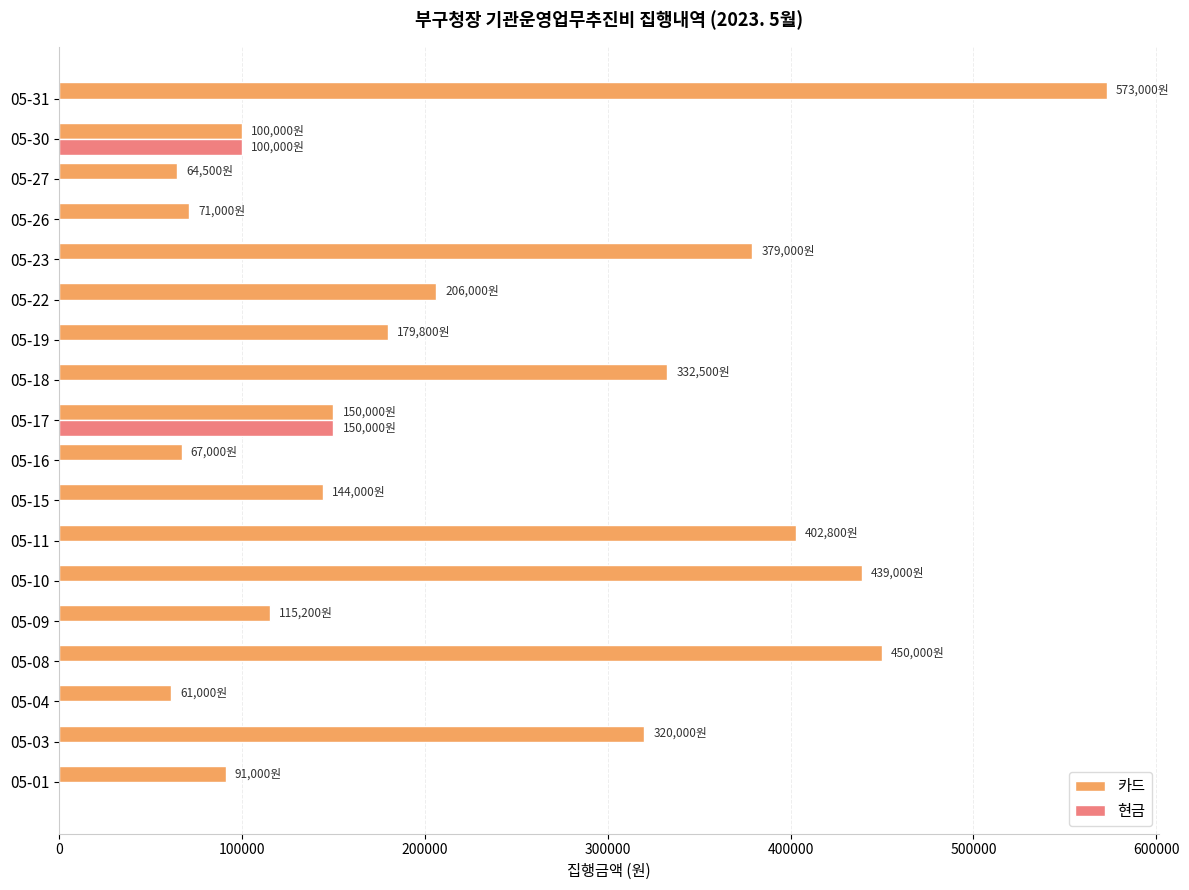

Which series has the widest spread of values?

카드